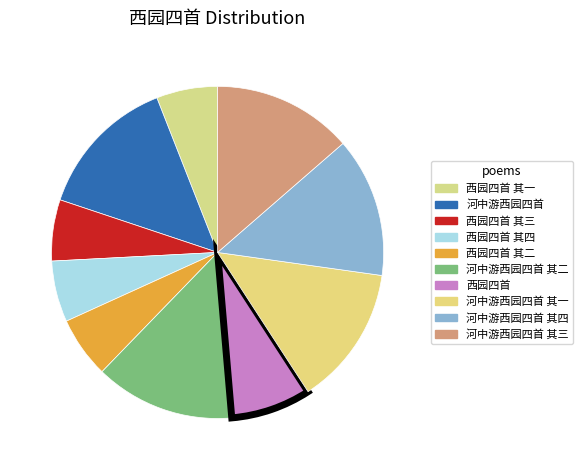

Is it true that 河中游西园四首 其三 is 28% of the pie?

False